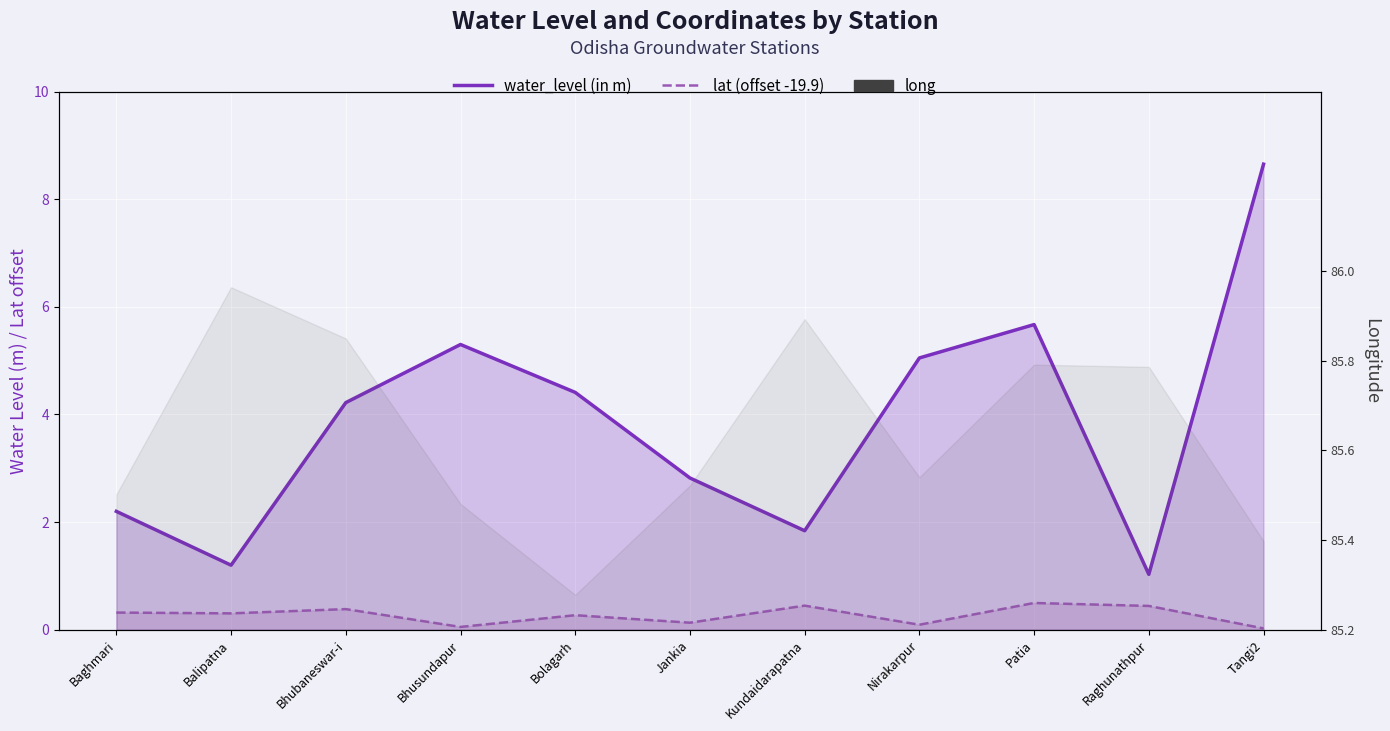

What is the total value across all series at Bolagarh?

90.0